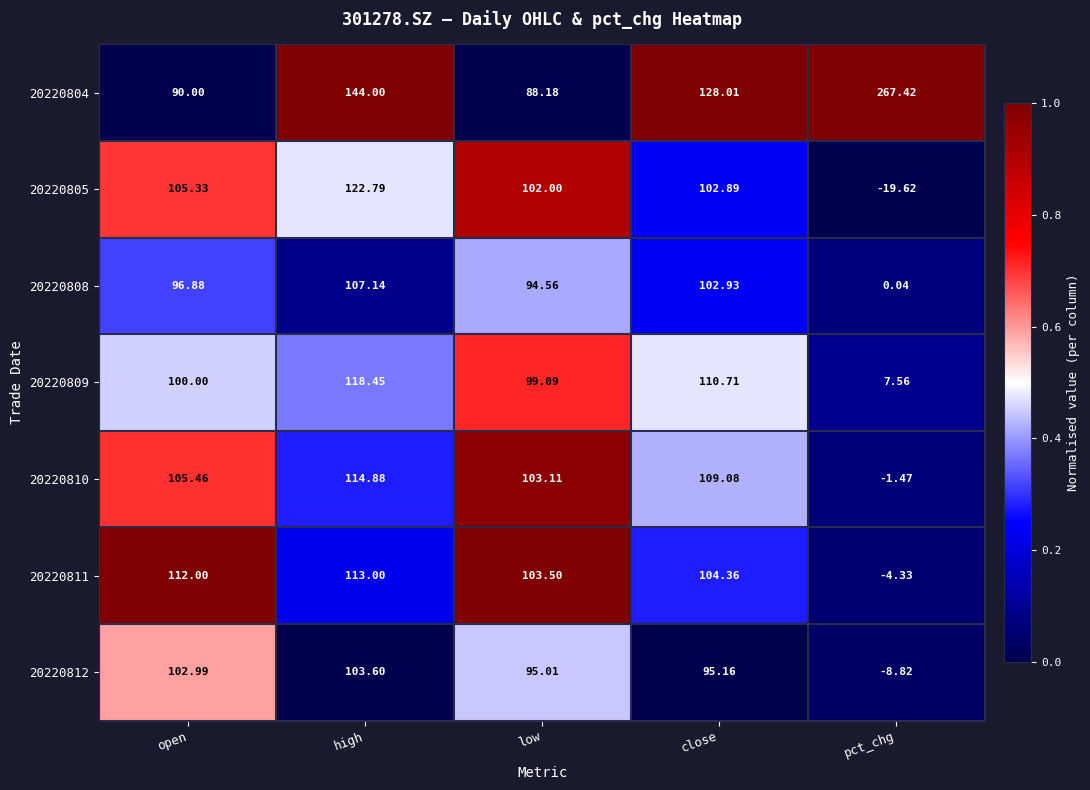

At which label is 20220812 closest to 47?

low